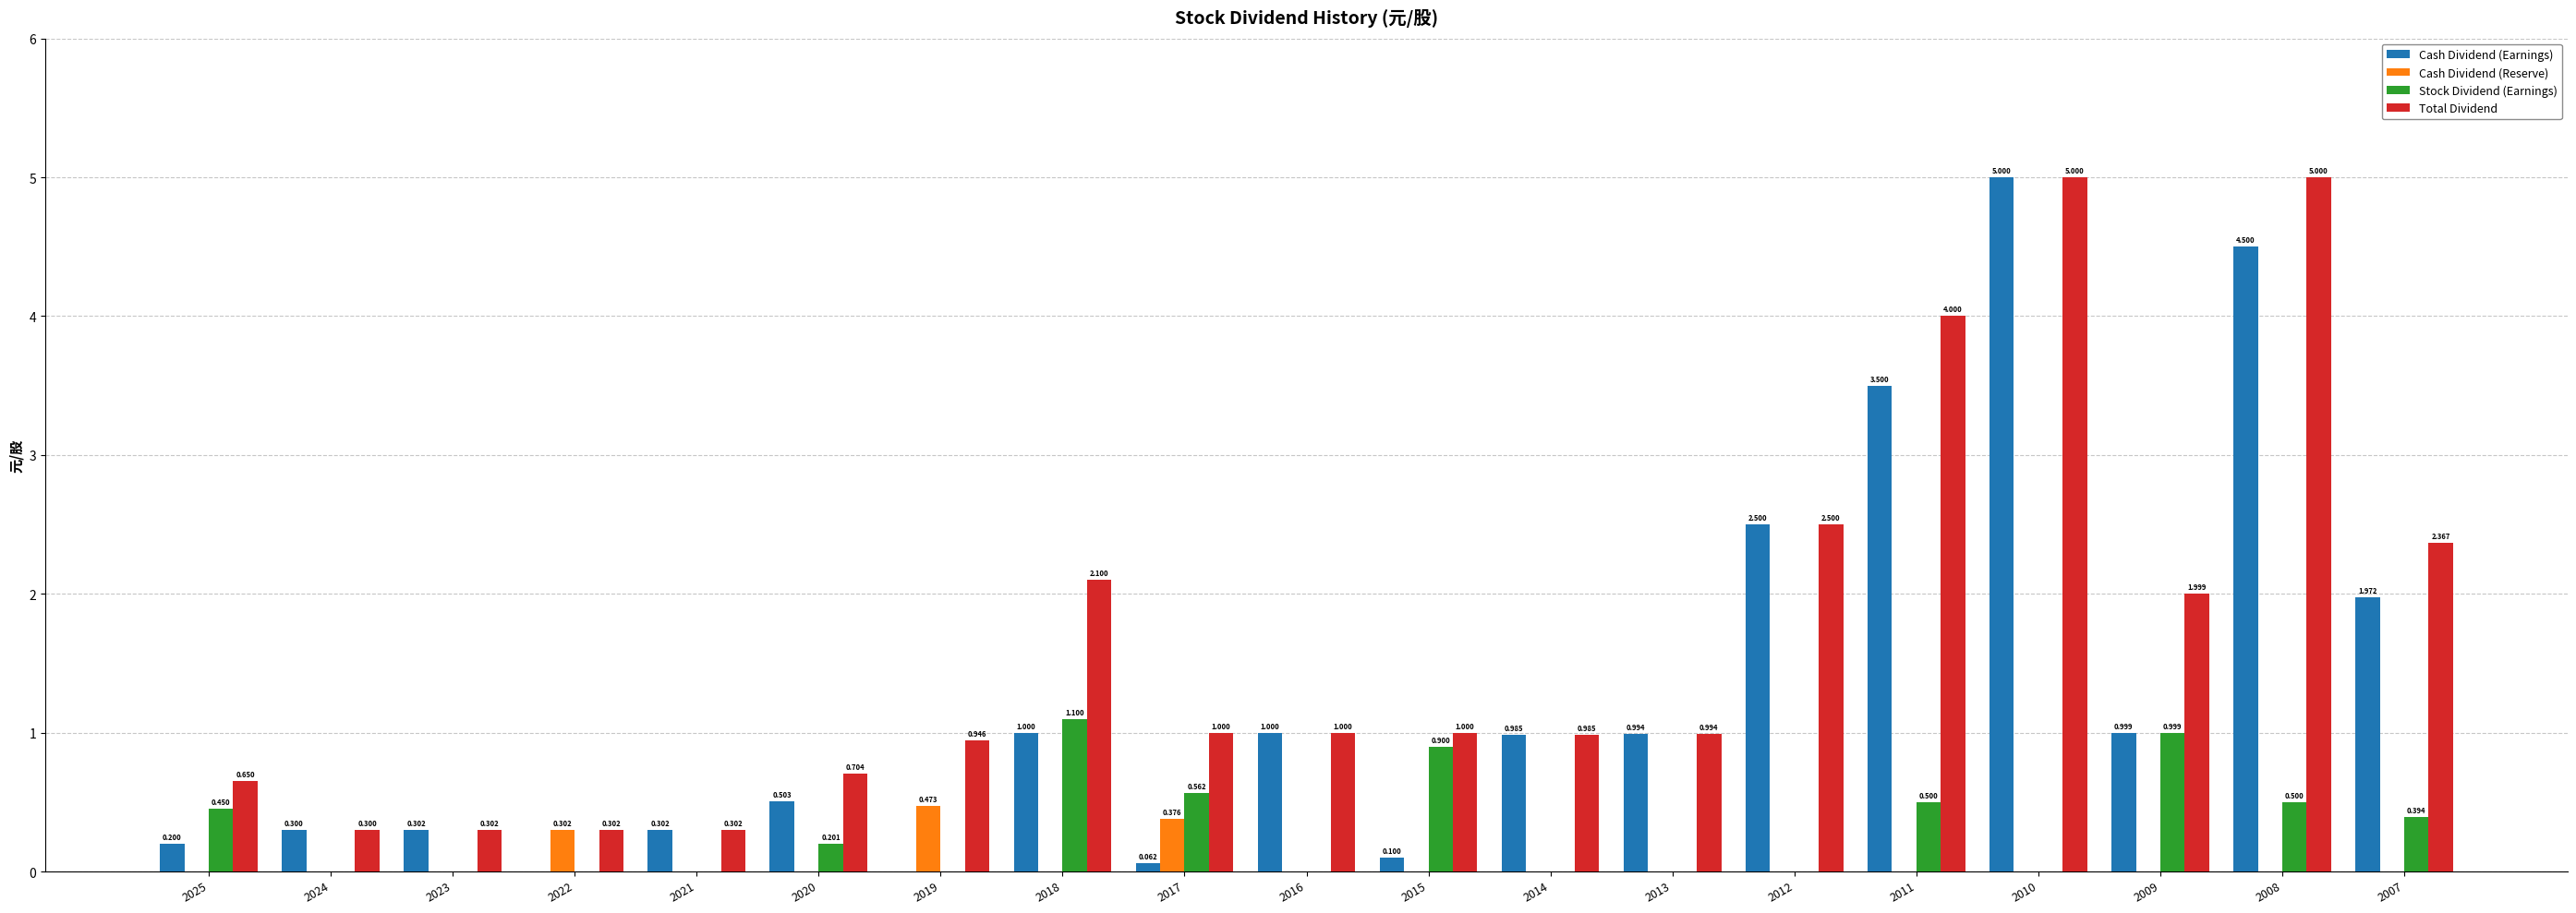

Which series changed the most between 2023 and 2008?

Total Dividend